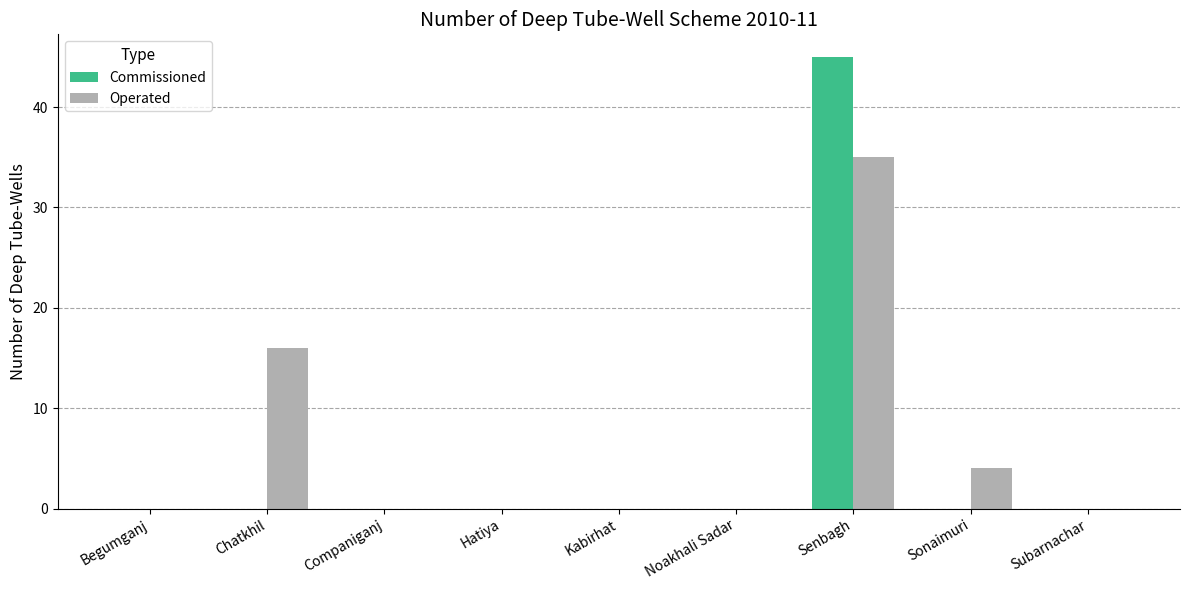

Is the value of Operated at Chatkhil greater than the value of Commissioned at Chatkhil?

Yes